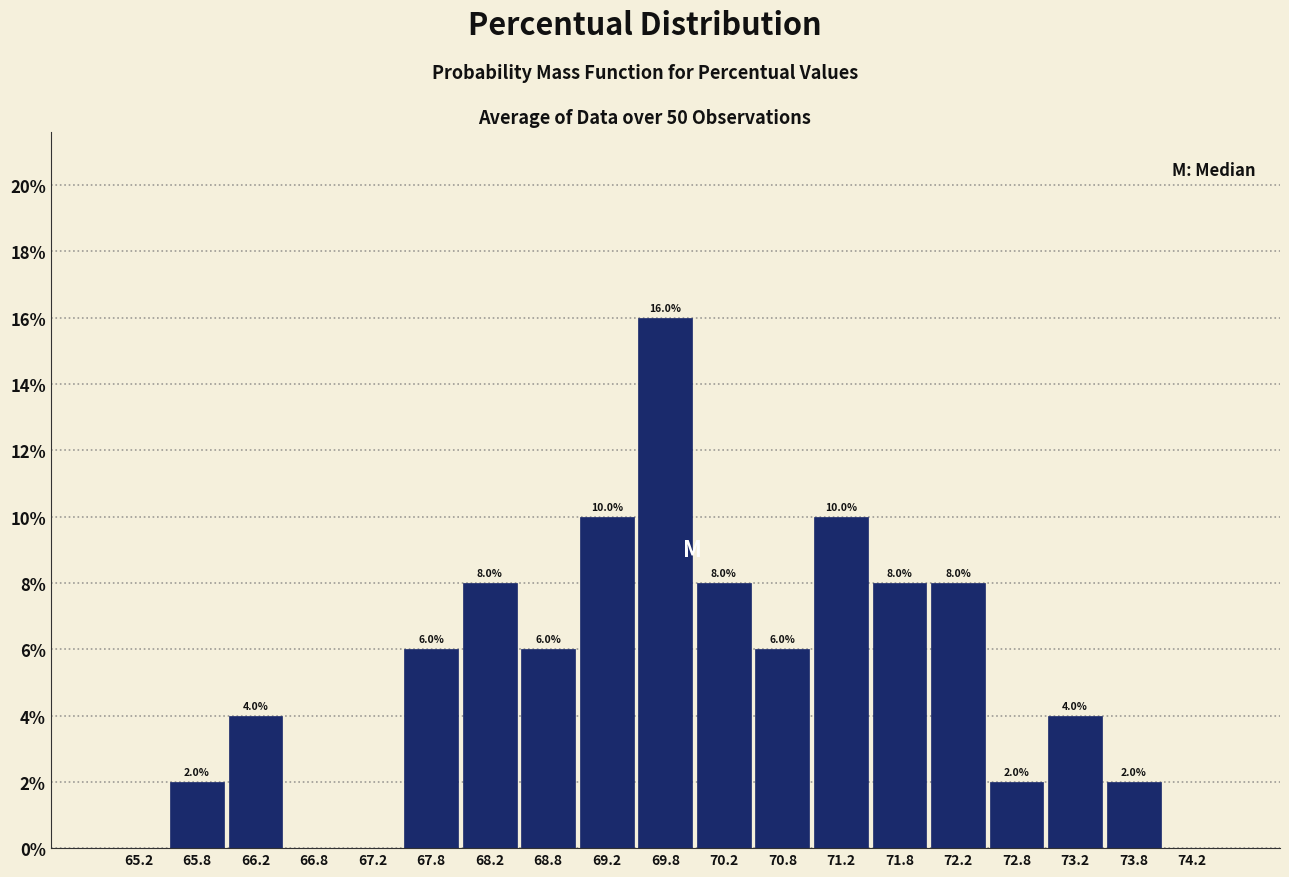

Over which range of the x-axis is the bar tallest?

69.5 to 70.0